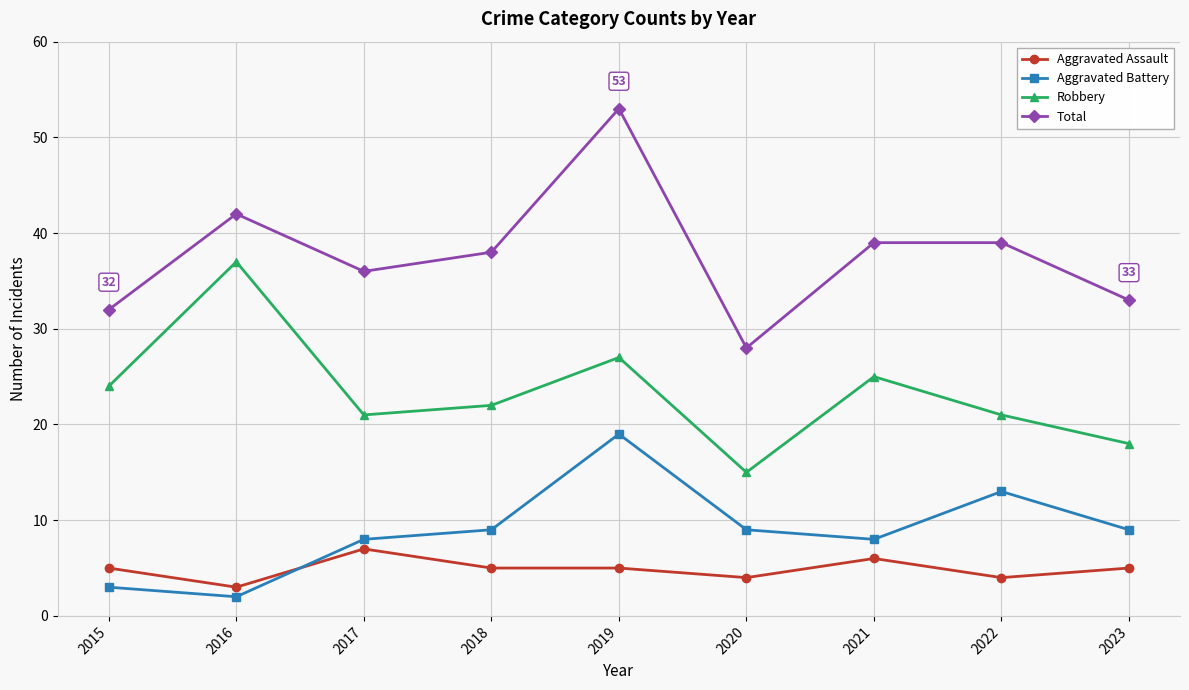

Which series has the largest range (max minus min)?

Total